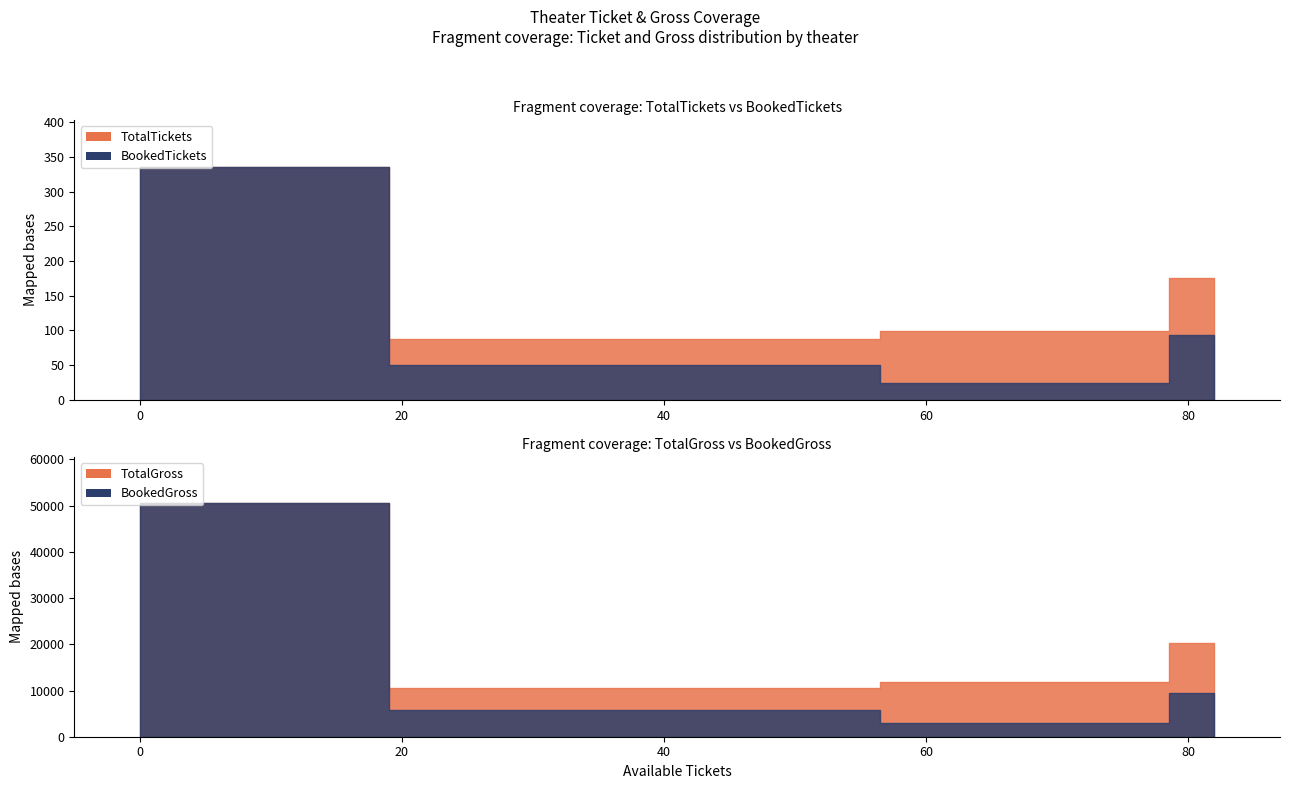

How many data points does each series have?

4